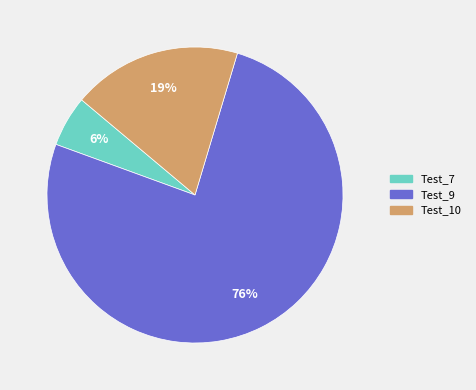

Count the number of slices in the pie.

3